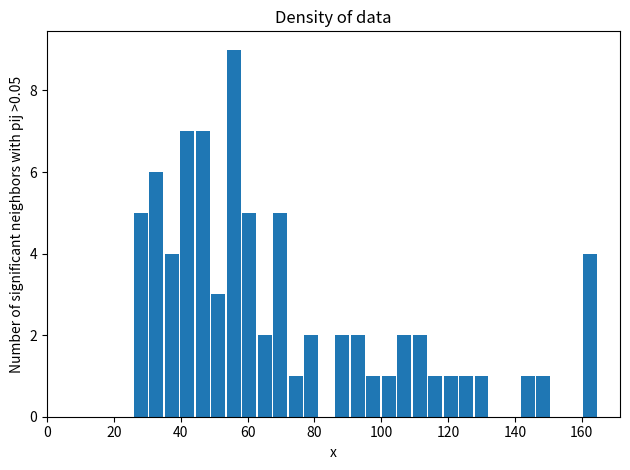

Read against the x-axis, roughly where is the centre of the tallest bar?

56